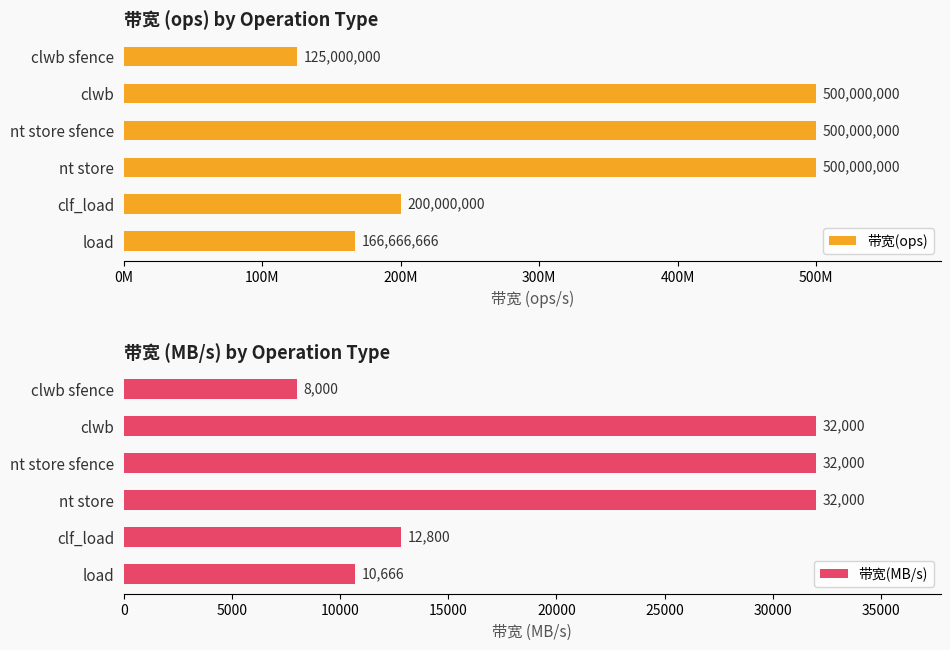

Reading left to right, list all the values displayed in this chart.

带宽(ops): 125000000	500000000	500000000	500000000	200000000	166666666
带宽(MB/s): 8000	32000	32000	32000	12800	10666